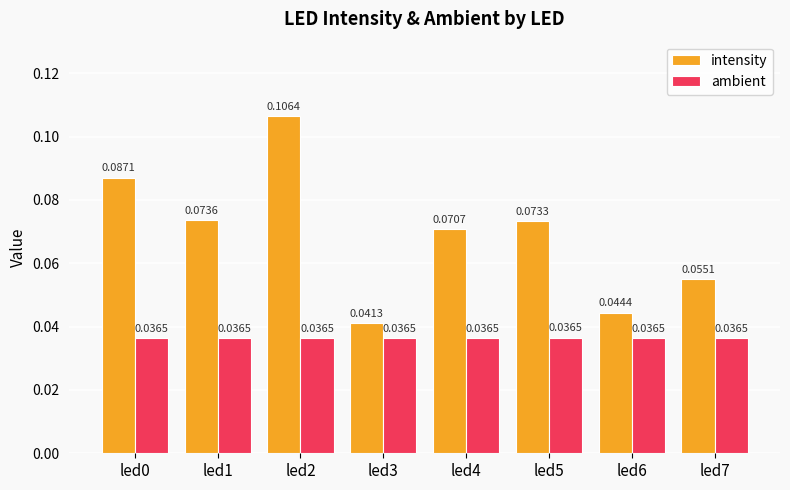

Count the number of categories in the chart.

8